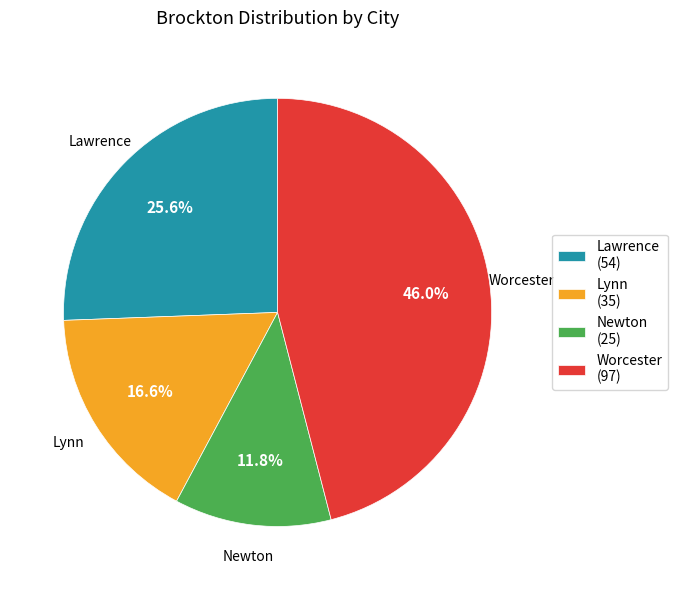

Between Lynn and Worcester, which is larger?

Worcester